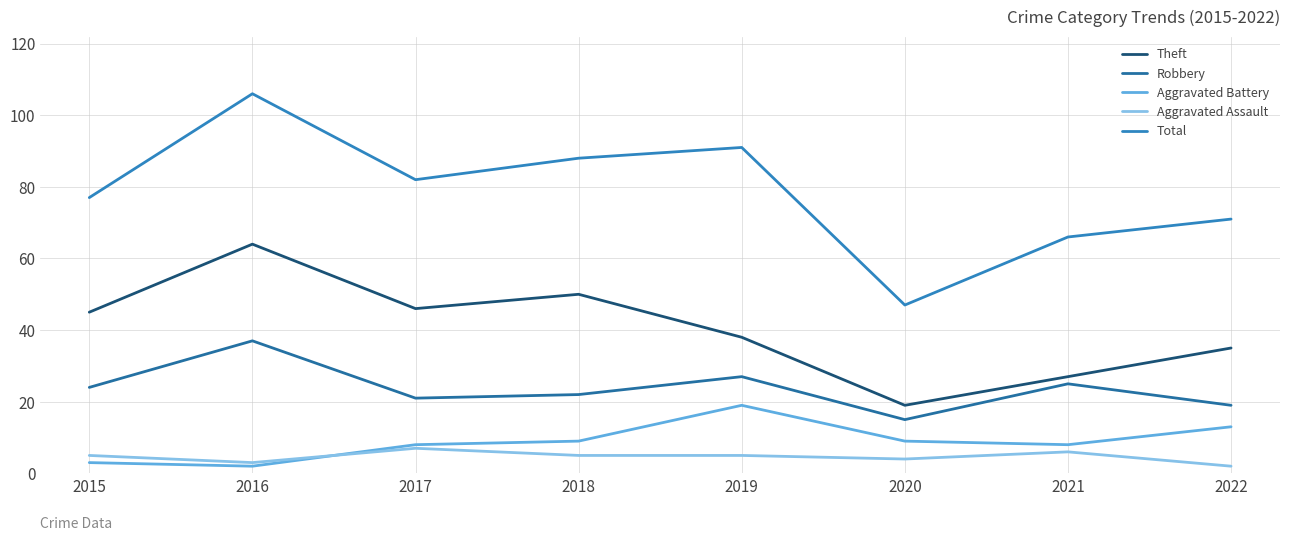

Which label corresponds to the largest value in the chart?

2016